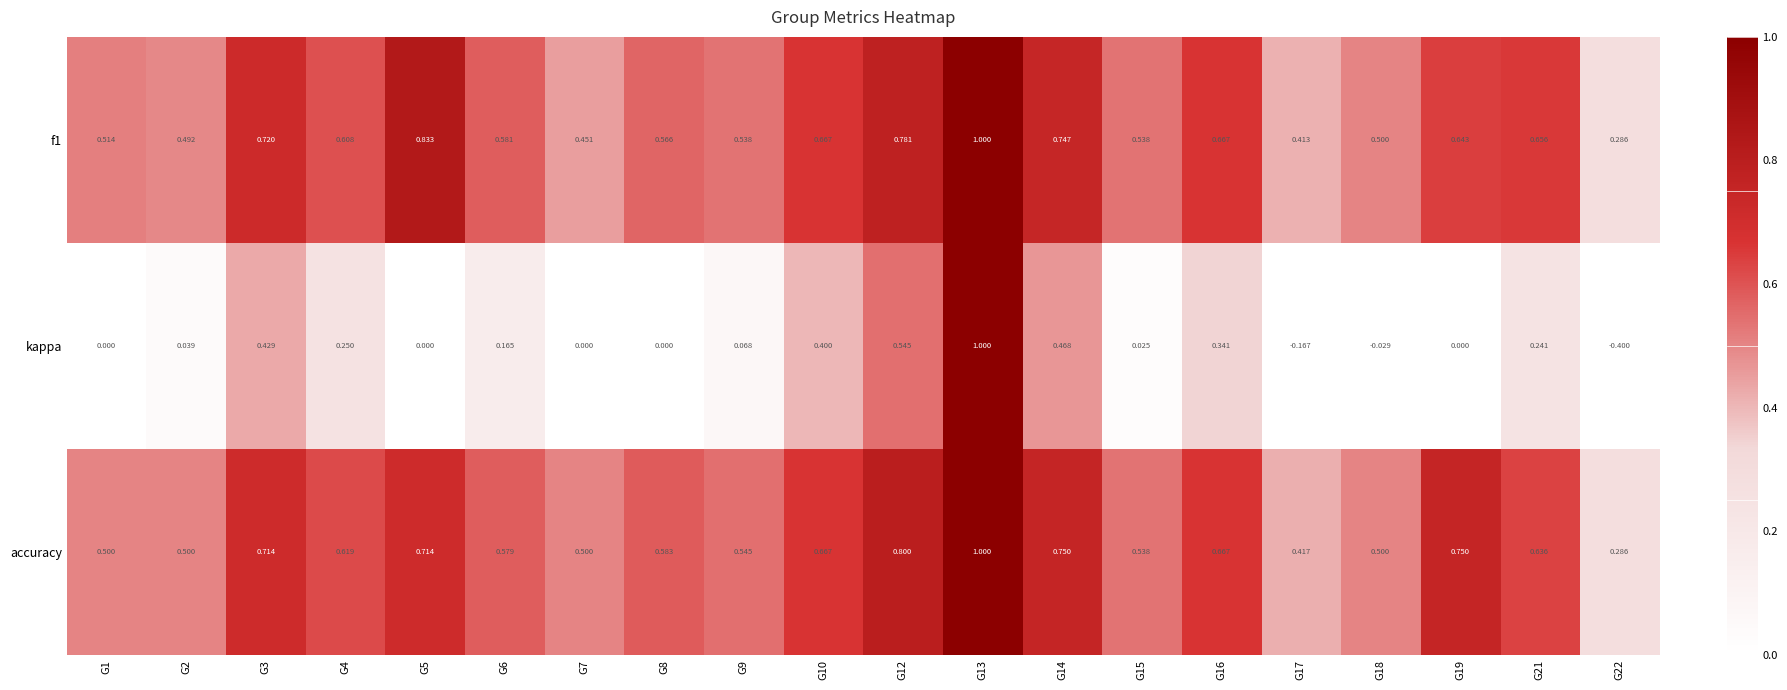

Which series changed the most between G10 and G16?

kappa